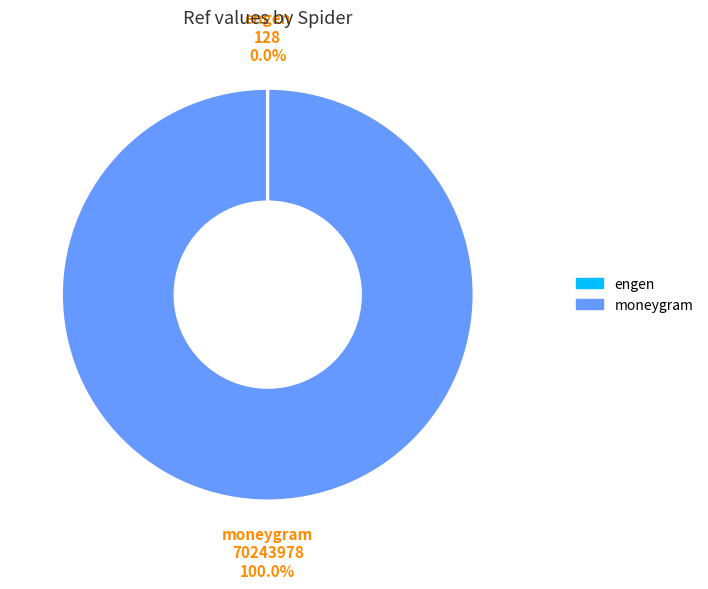

Which slice represents more than half of the pie?

moneygram